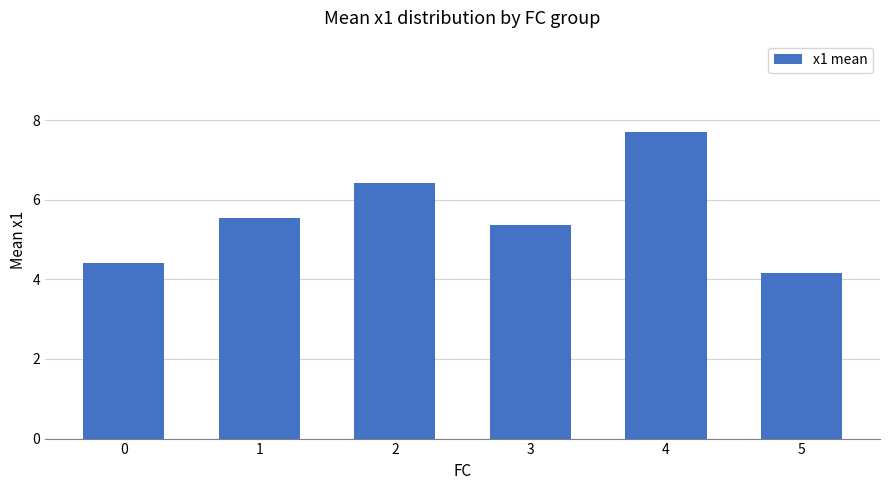

The chart shows a value of 9.6 at 1. True or false?

False